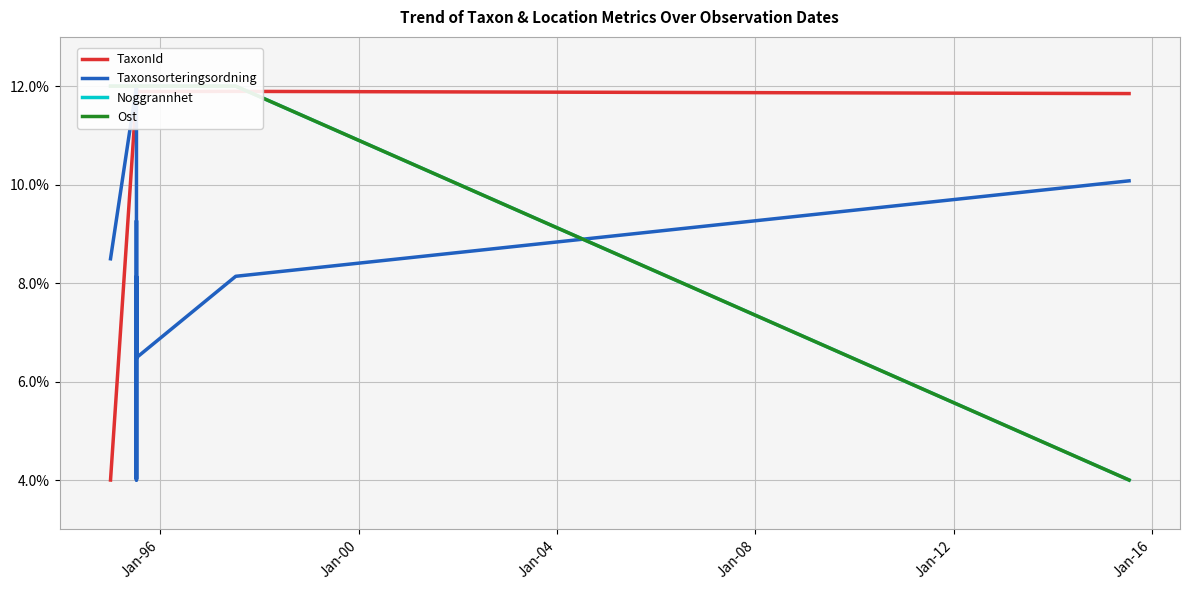

True or false: Taxonsorteringsordning has more than 2 interior local peaks.

True